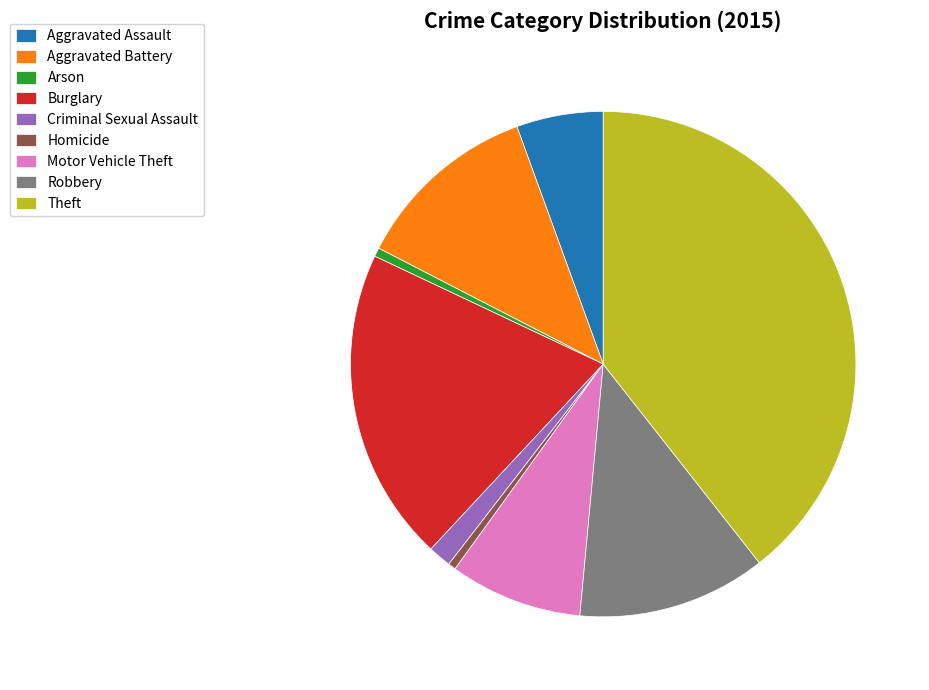

Approximately how many times larger is the value at Aggravated Battery compared to Motor Vehicle Theft?

1.4